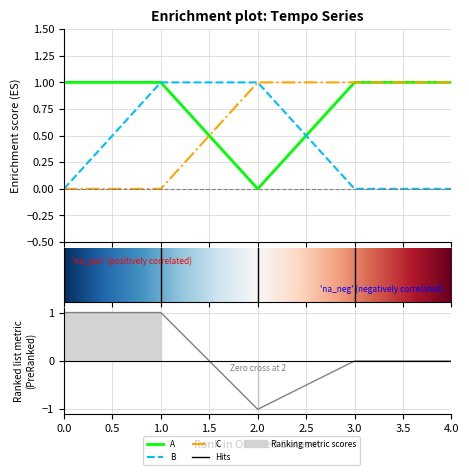

What is the value of the C point at the 5th from the left?

1